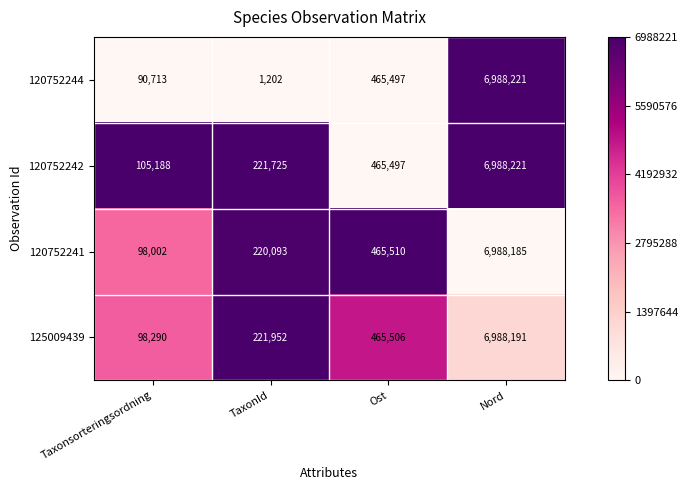

What is the sum of all 120752244 values?

7545633